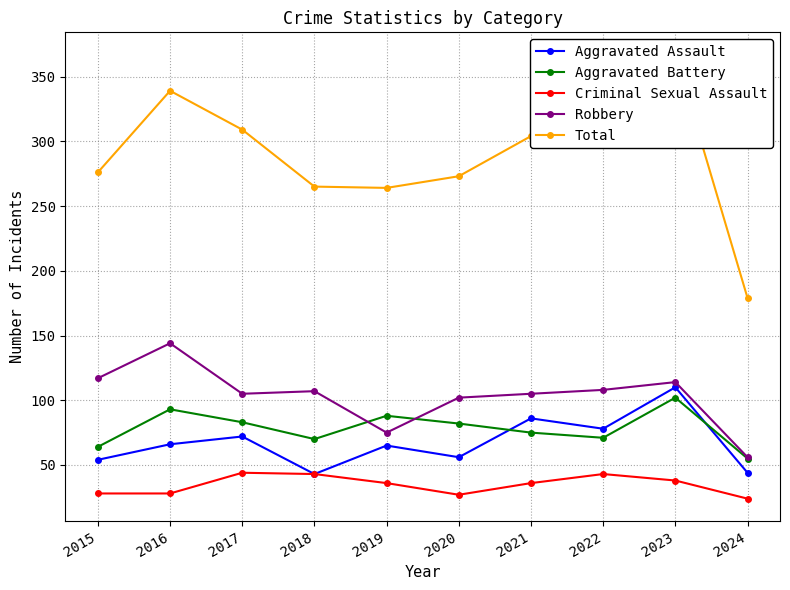

How many distinct data groups are displayed?

5